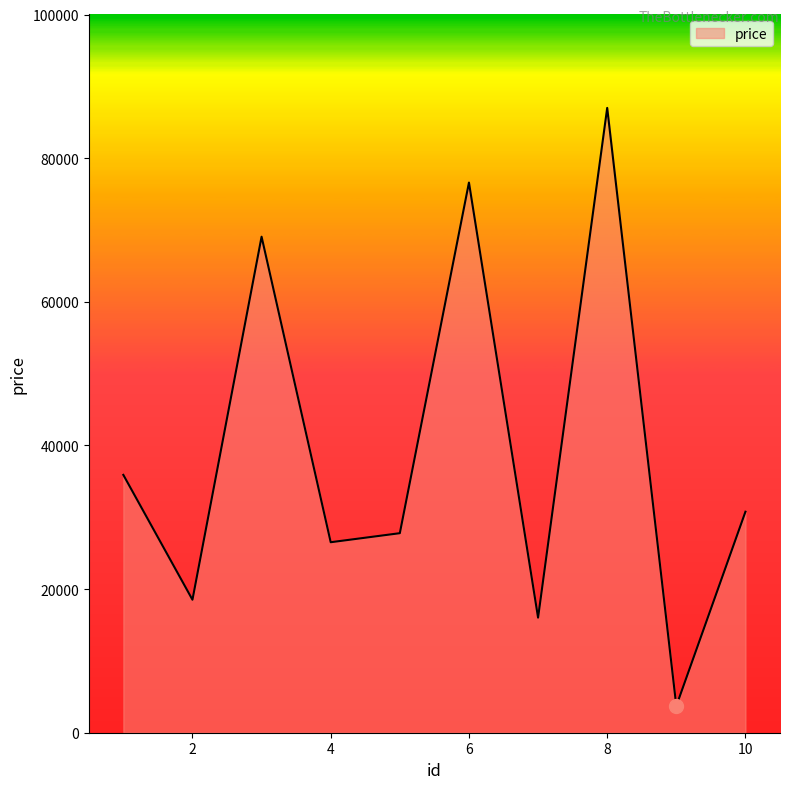

How many interior local valleys (lower than both neighbors) does the data have?

4